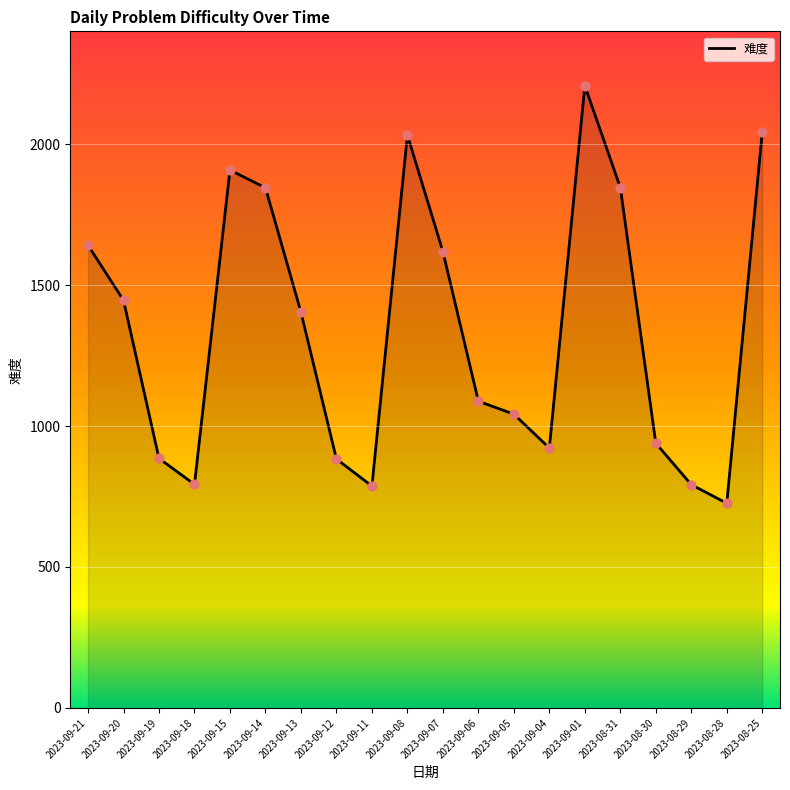

What is the change in value from 2023-09-15 to 2023-09-13?

-504